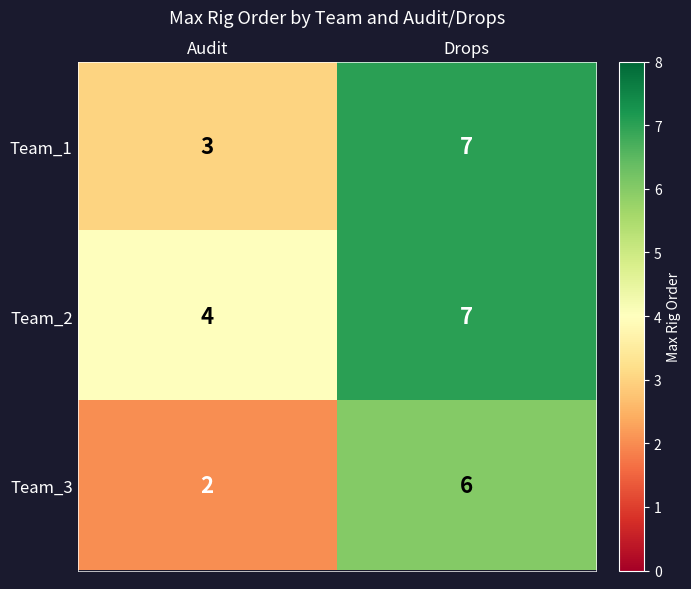

Reading left to right, list all the values displayed in this chart.

Team_1: Audit=3	Drops=7
Team_2: Audit=4	Drops=7
Team_3: Audit=2	Drops=6